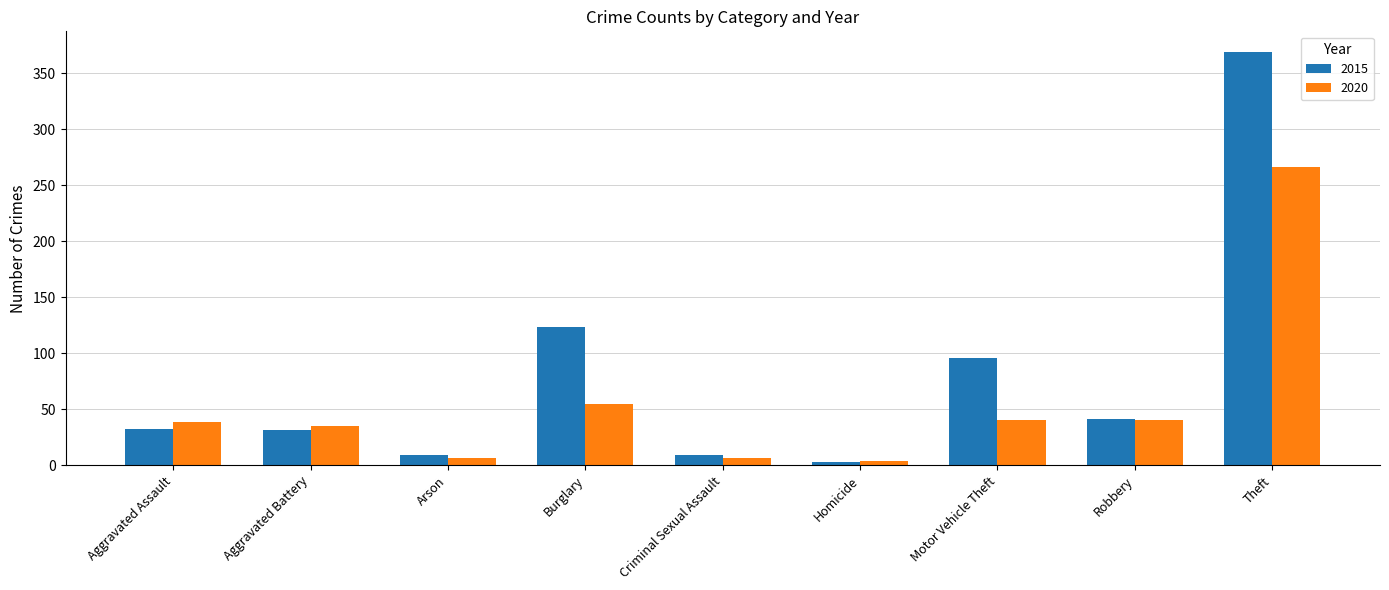

What is the maximum value shown in the chart?

369